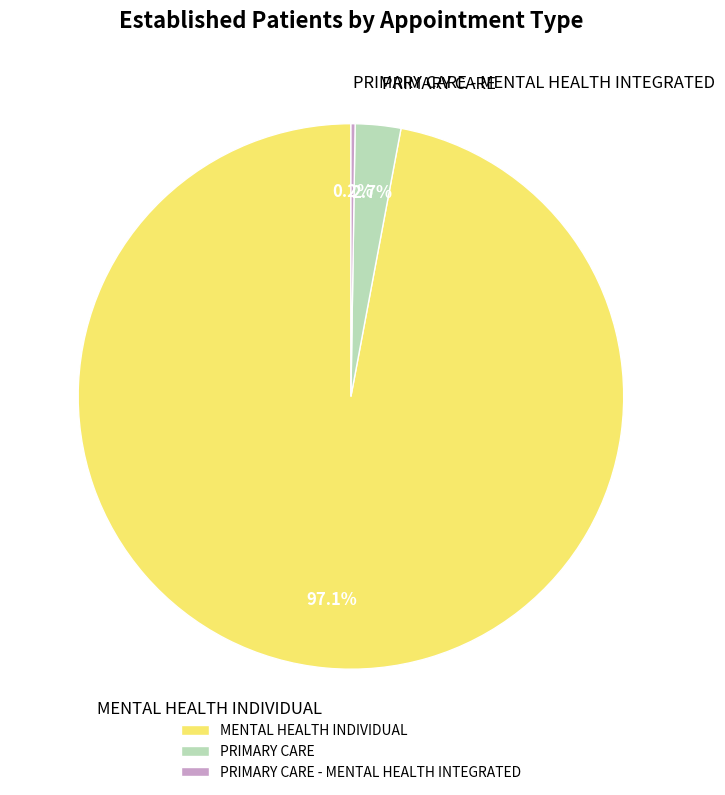

Is it true that MENTAL HEALTH INDIVIDUAL is 86% of the pie?

False